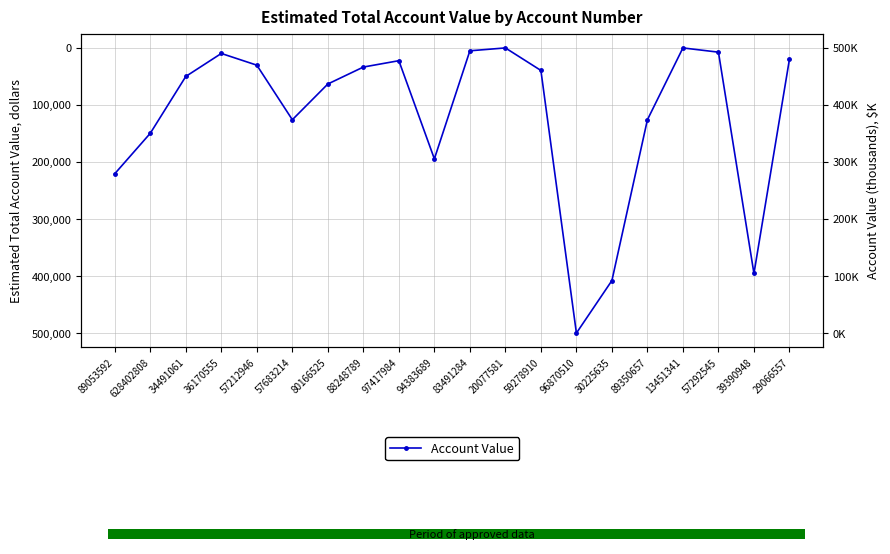

What position from the right is 20077581?

9